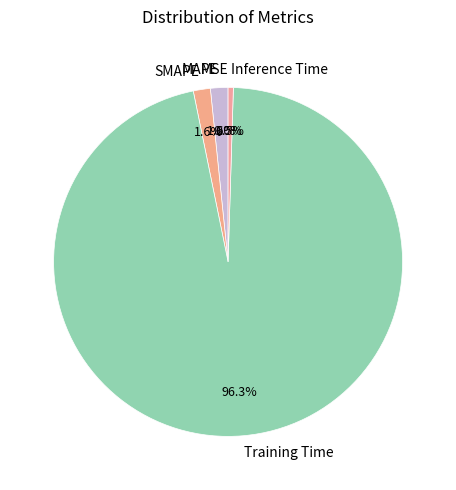

To the nearest percent, what is the difference between the largest and smallest slice percentages?

96%